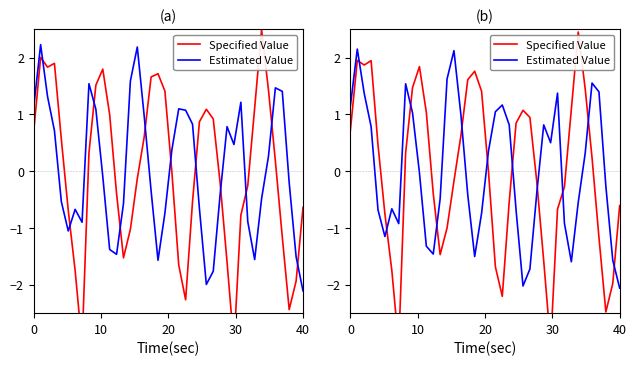

What is the lowest value of the Specified Value series?

-3.1